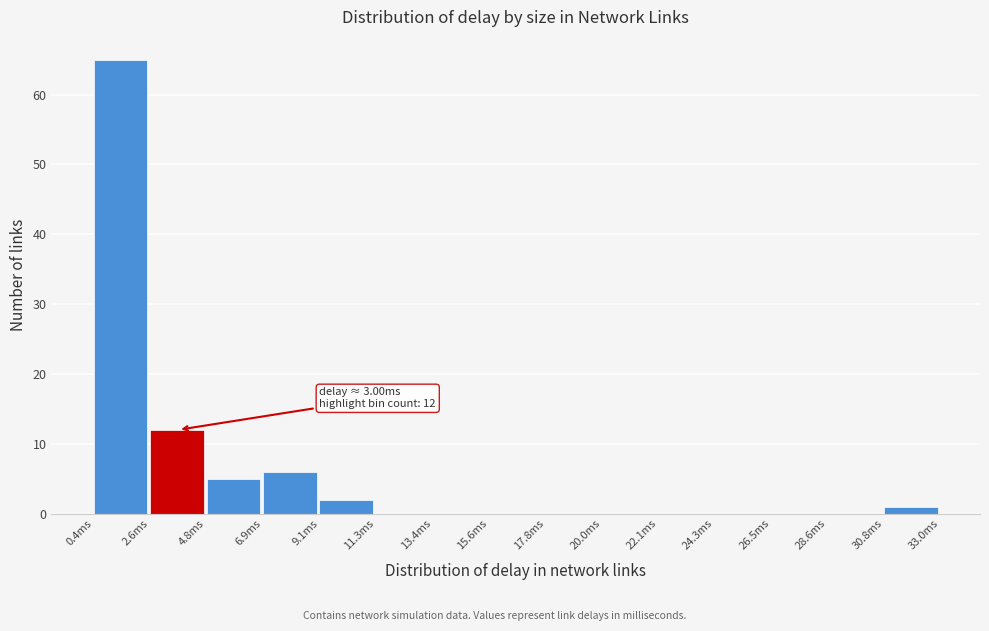

Over which range of the x-axis is the bar tallest?

0.5 to 2.5